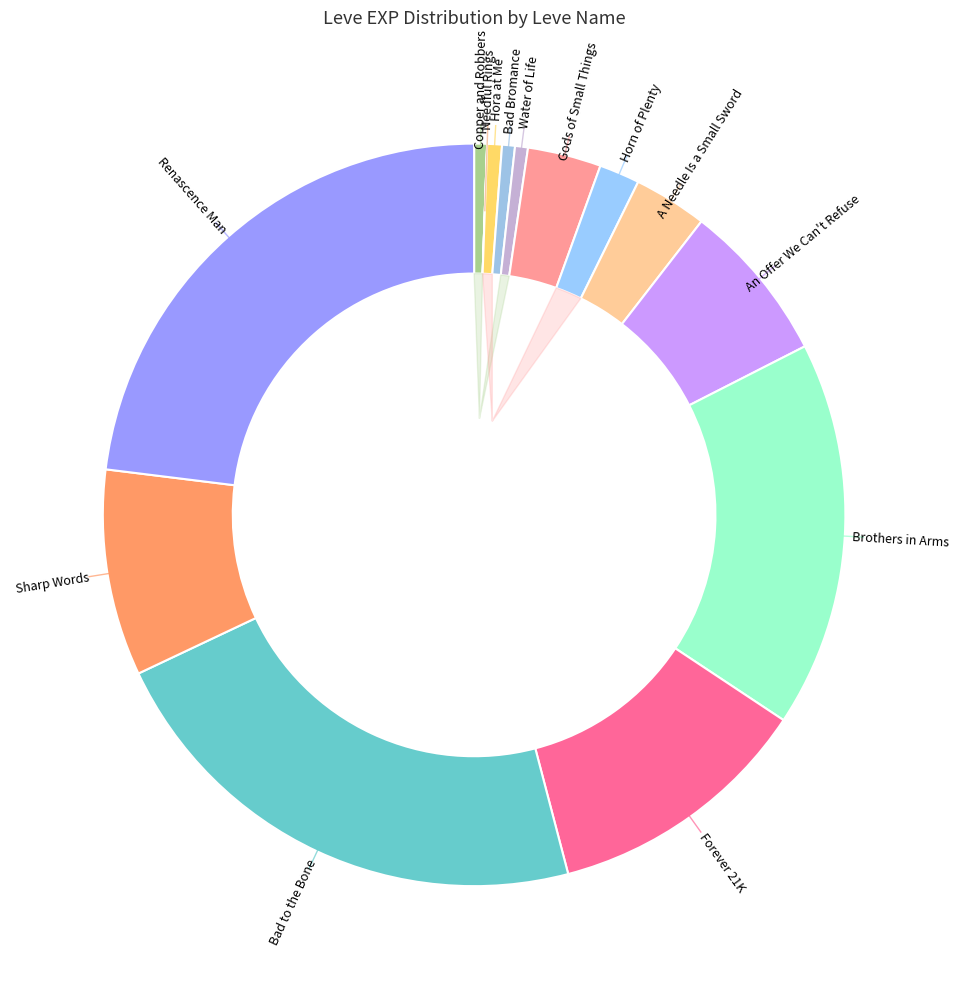

How much of the chart is everything except Water of Life?

99.4%